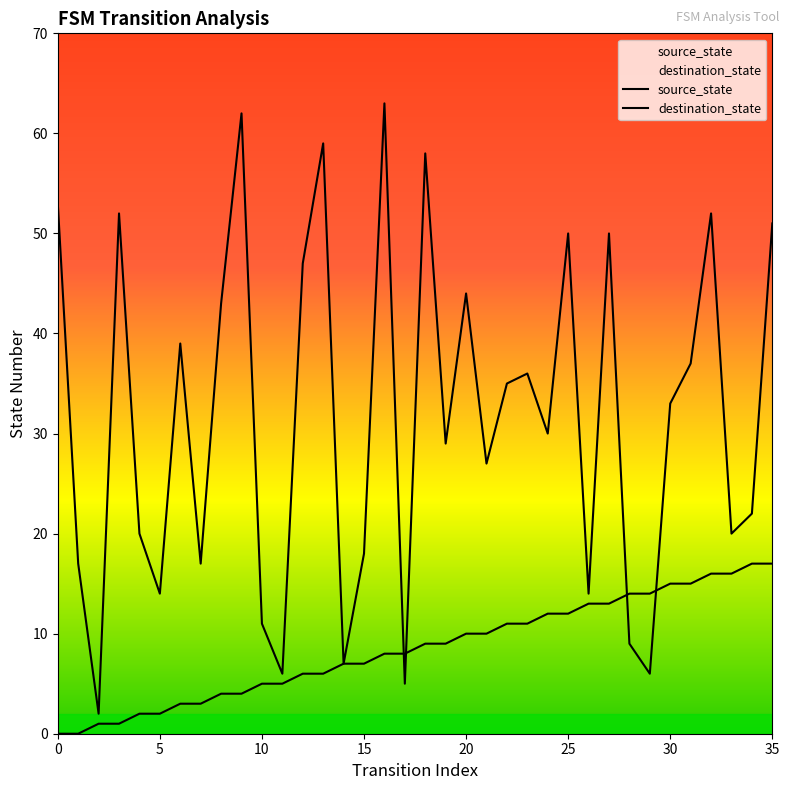

Between which two adjacent categories do destination_state and source_state first intersect?

16 and 17